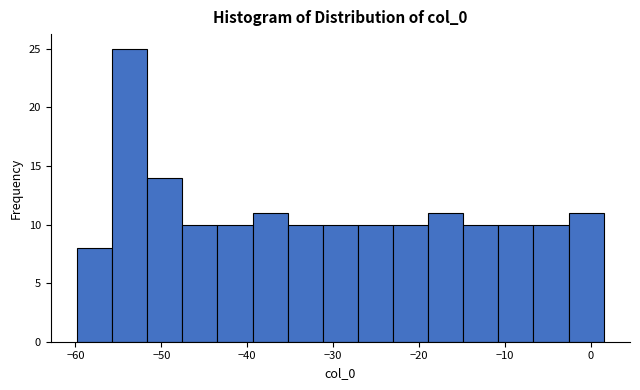

How tall is the bar that spans -23 to -19 on the x-axis? Neither the bar edges nor the heights are printed on the chart, so give them approximately, as read against the axes.

10